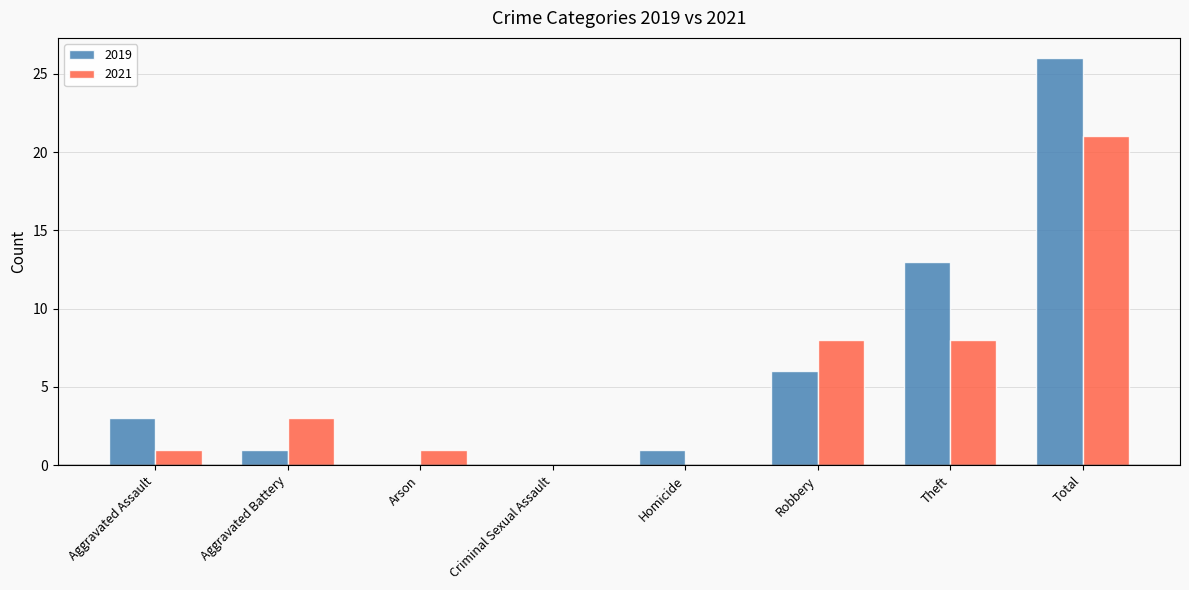

Does the chart contain stacked bars?

No